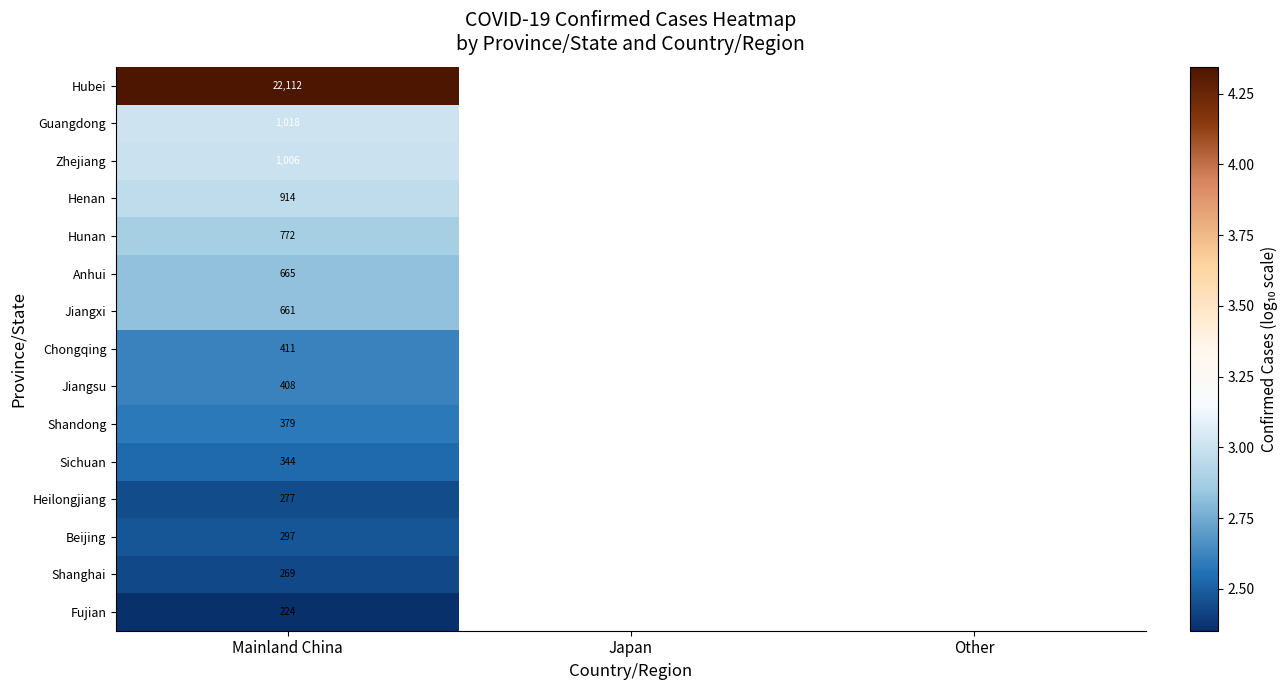

Rank the series at Mainland China from highest to lowest value.

Hubei, Guangdong, Zhejiang, Henan, Hunan, Anhui, Jiangxi, Chongqing, Jiangsu, Shandong, Sichuan, Beijing, Heilongjiang, Shanghai, Fujian